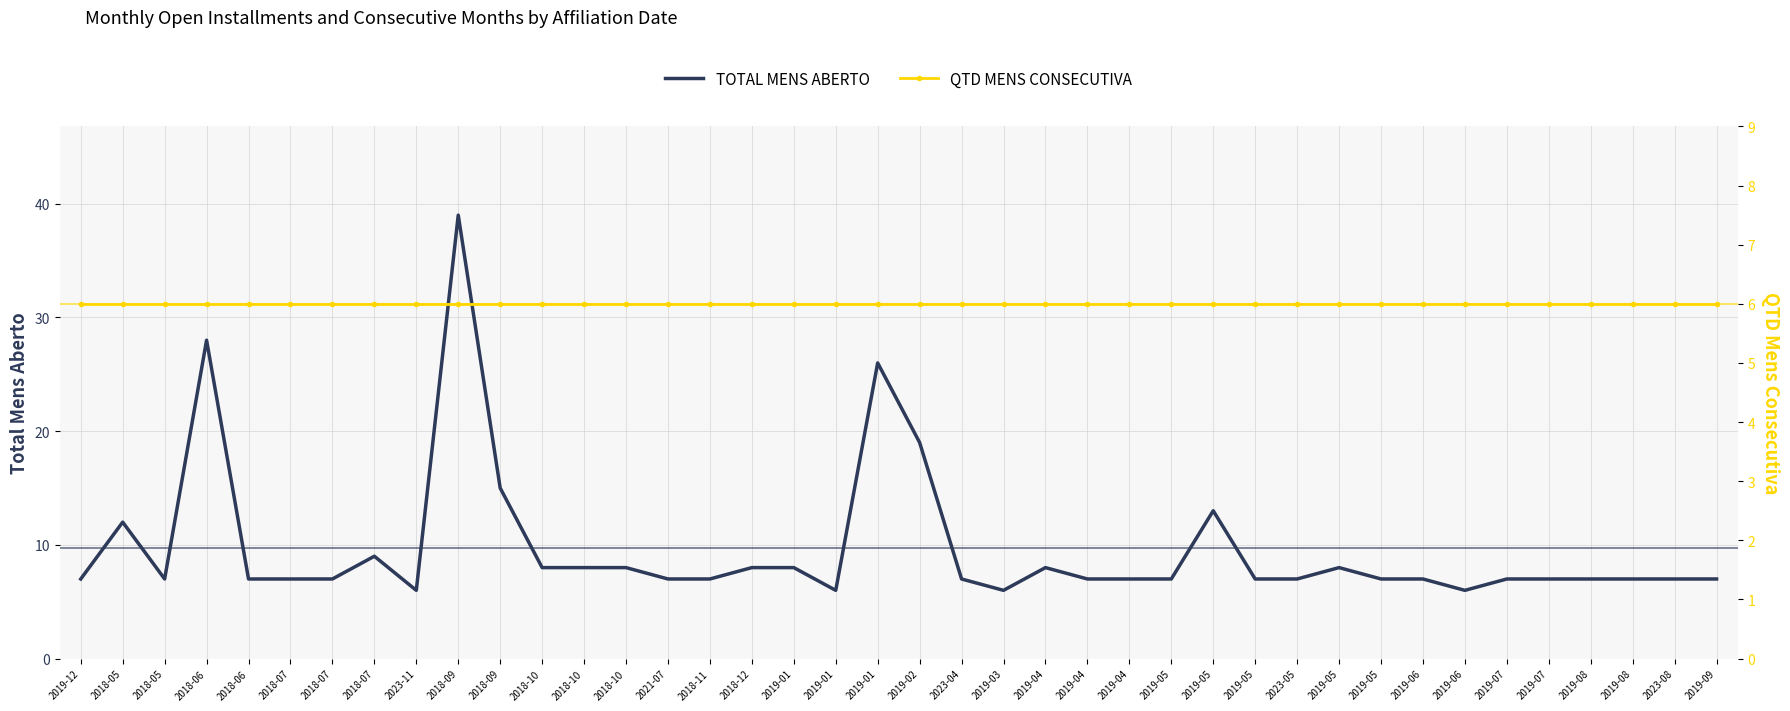

At which category is the sum across all series the highest?

2018-09